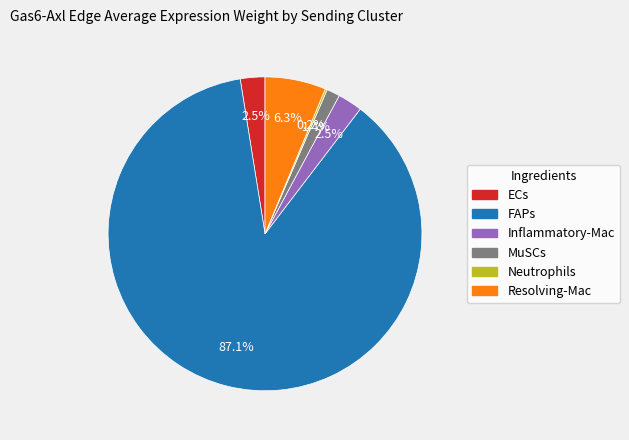

What is the total percentage of FAPs and Inflammatory-Mac?

89.6%